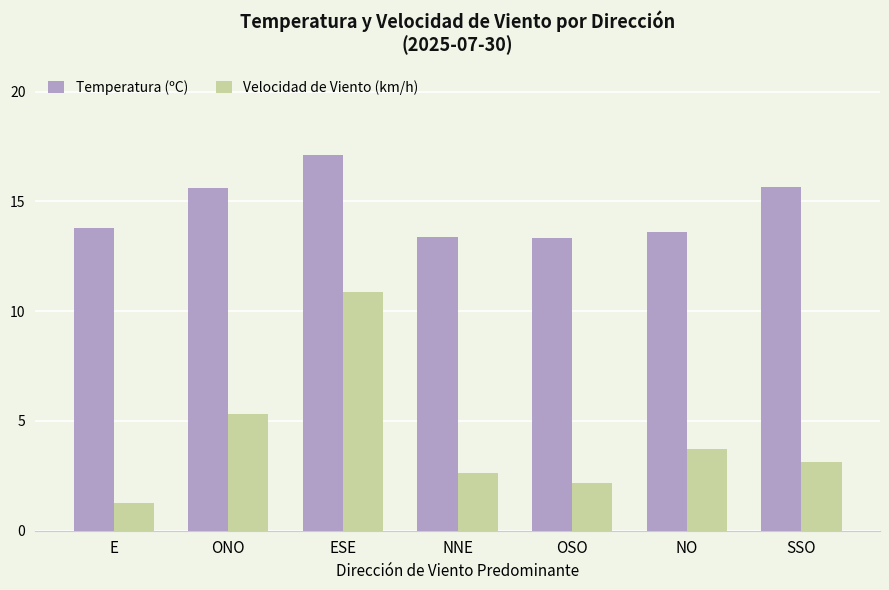

Are the bars grouped side by side (vs. stacked)?

Yes